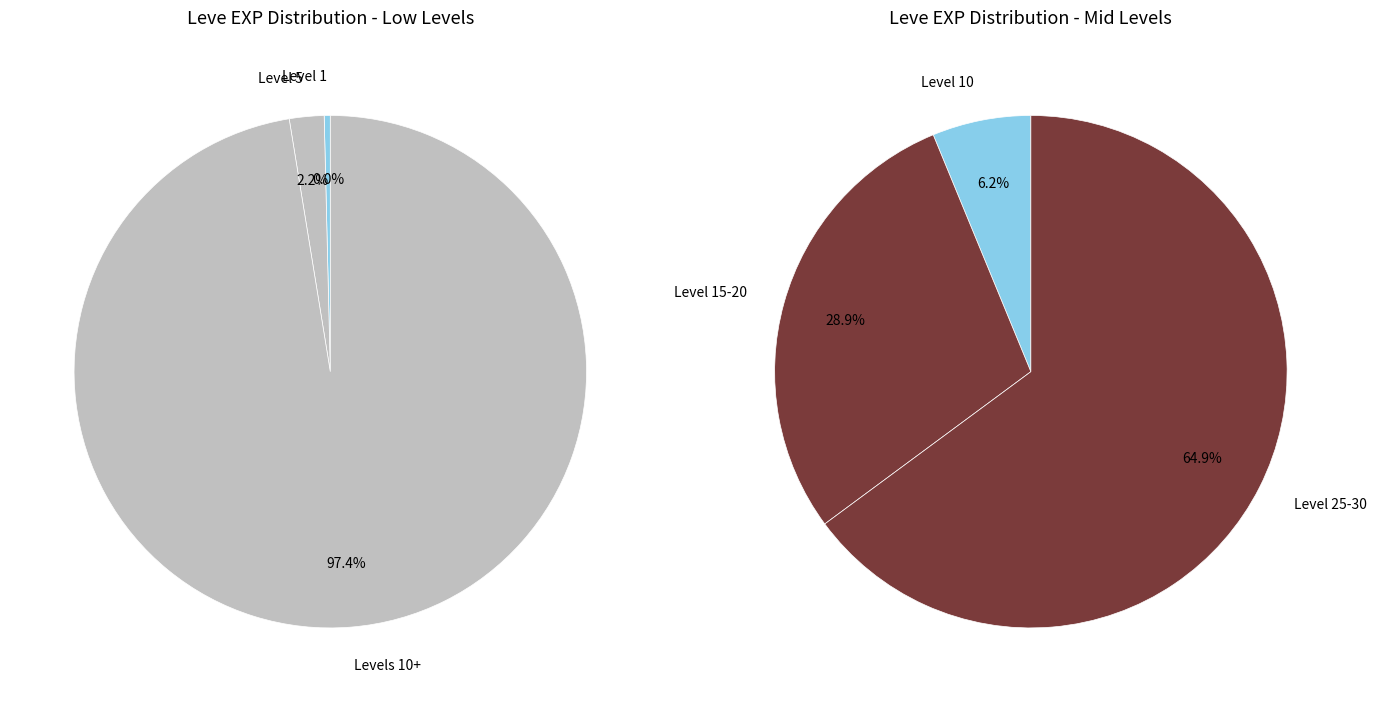

Which has a higher value, Level 20 or Level 5?

Level 20